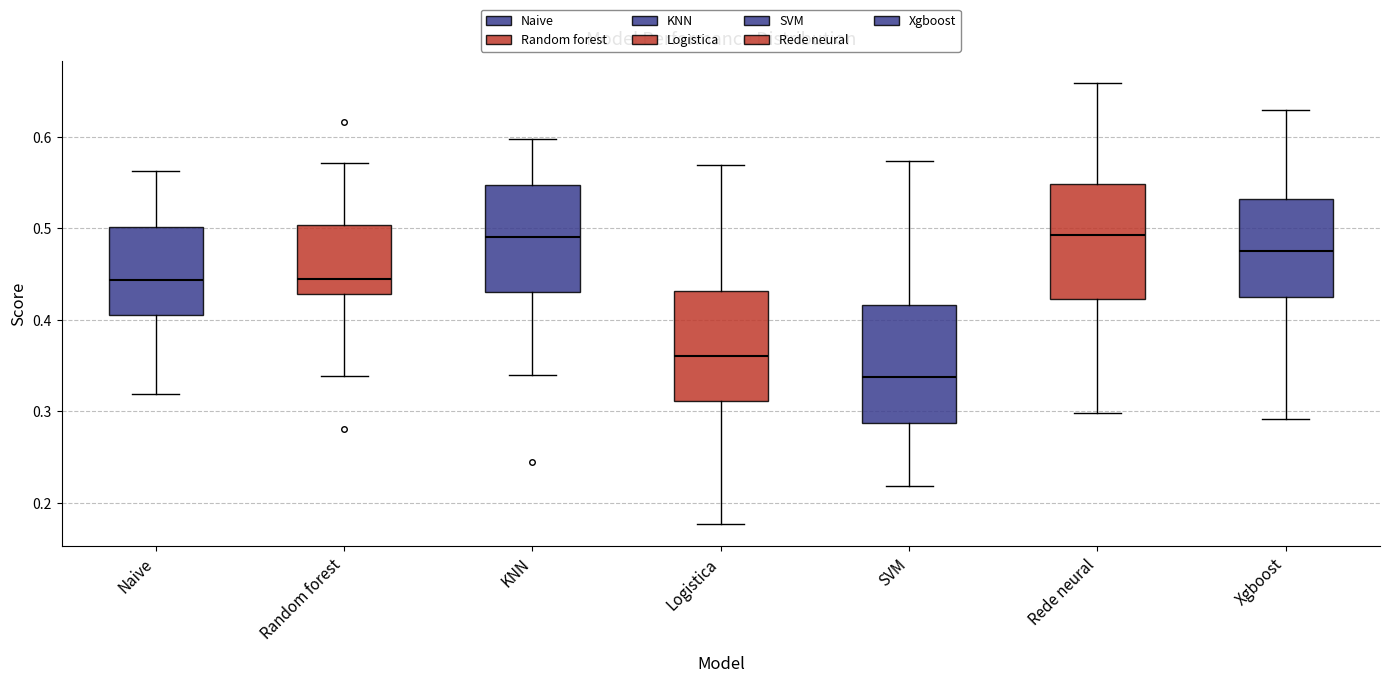

Reading left to right, transcribe this box plot: for each box, give where its median line is, the range the box spans, and where its two whiskers end, as read against the y-axis. The values are not printed on the chart, so give them approximately, as read against the axis.

Naive: median 0.44, box 0.40 to 0.50, whiskers 0.32 to 0.56
Random forest: median 0.44, box 0.43 to 0.50, whiskers 0.34 to 0.57
KNN: median 0.49, box 0.43 to 0.55, whiskers 0.34 to 0.60
Logistica: median 0.36, box 0.31 to 0.43, whiskers 0.18 to 0.57
SVM: median 0.34, box 0.29 to 0.42, whiskers 0.22 to 0.57
Rede neural: median 0.49, box 0.42 to 0.55, whiskers 0.30 to 0.66
Xgboost: median 0.47, box 0.43 to 0.53, whiskers 0.29 to 0.63